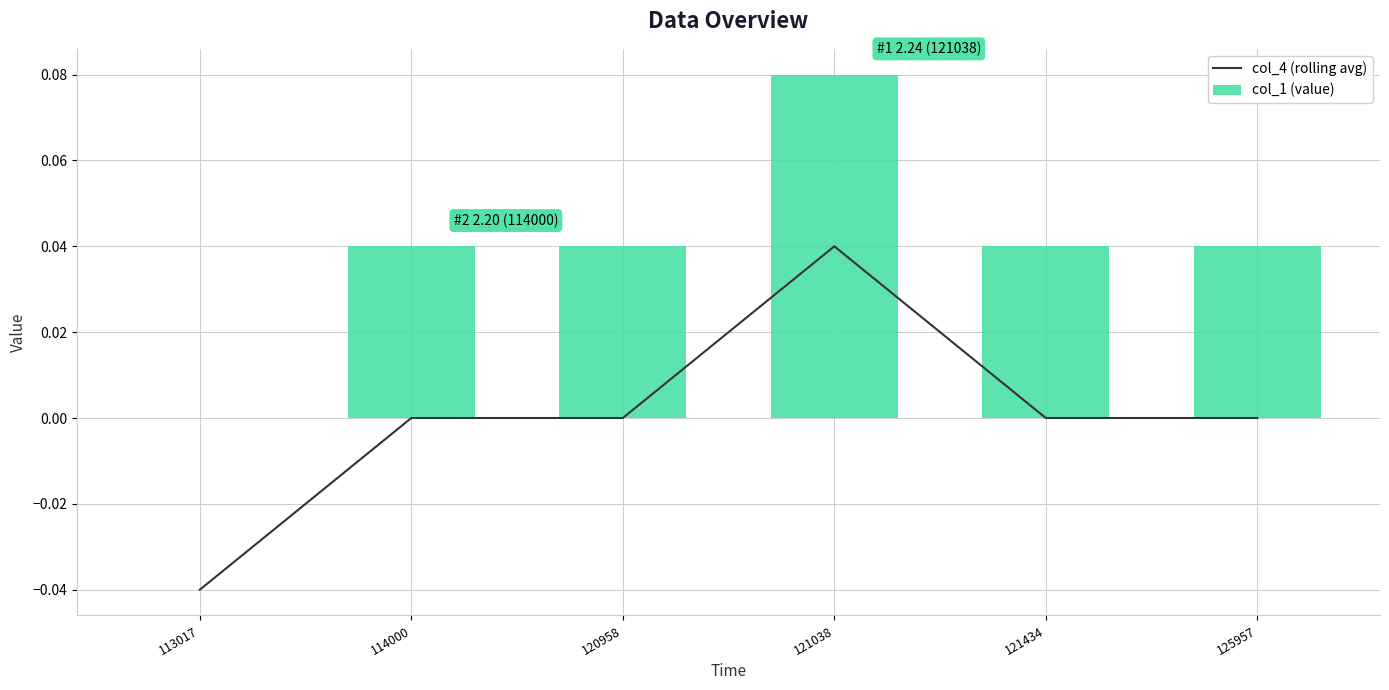

At how many categories does at least one series exceed 0?

5